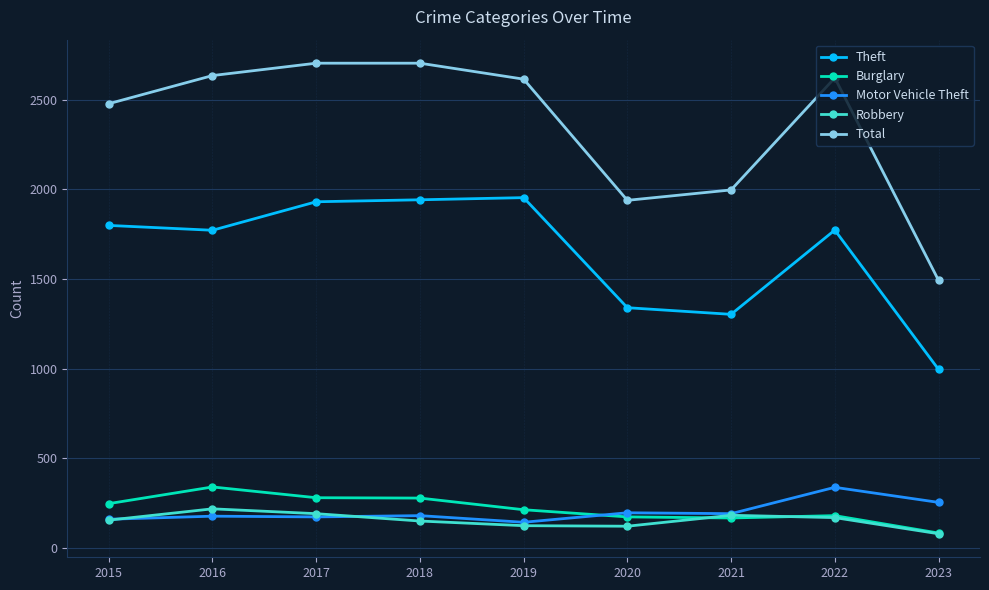

Count the number of data series in this chart.

5